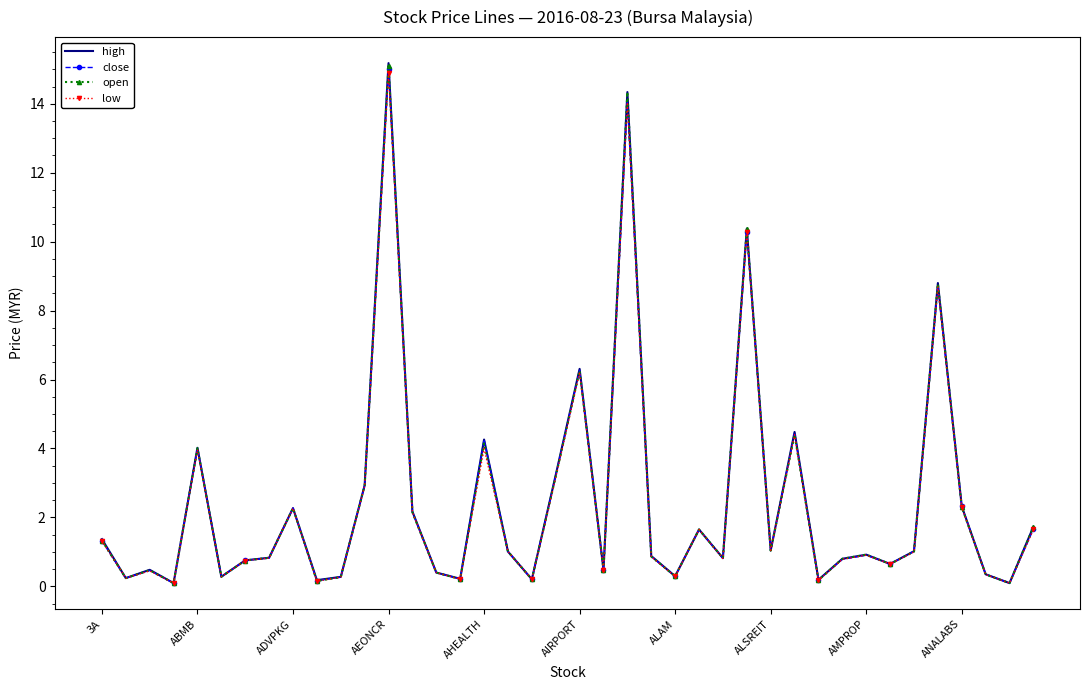

What is the maximum value for open?

15.1